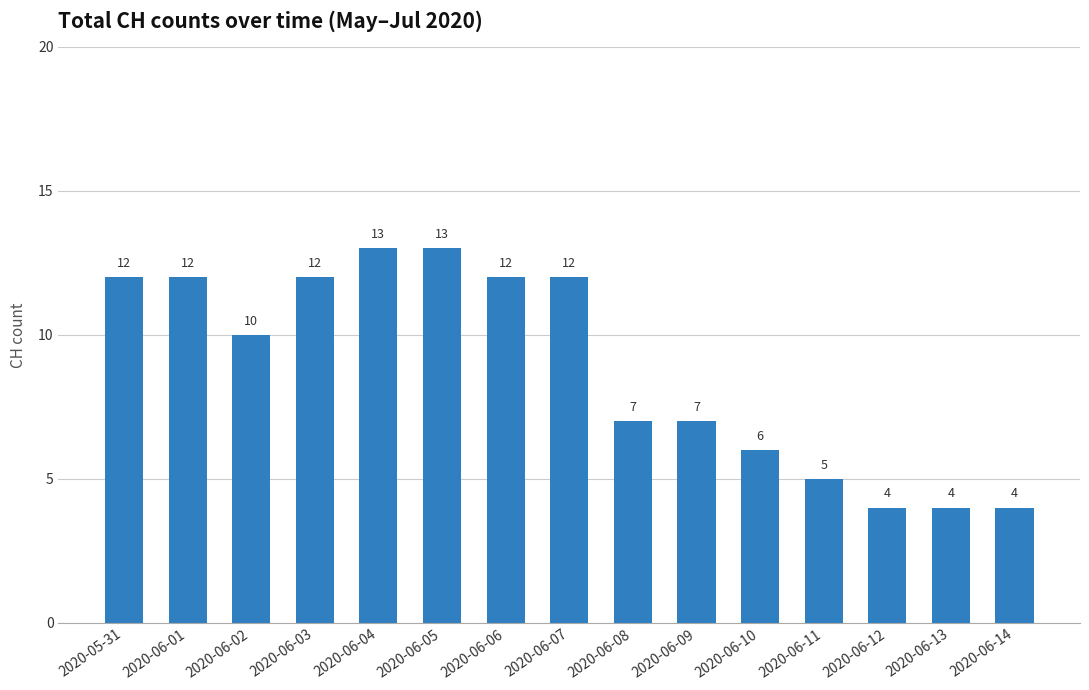

Read the value at 2020-06-09.

7